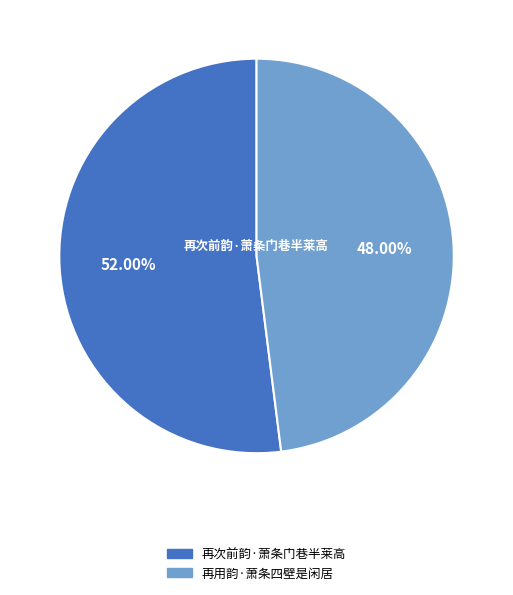

Which slice represents more than half of the pie?

再次前韵·萧条门巷半莱高